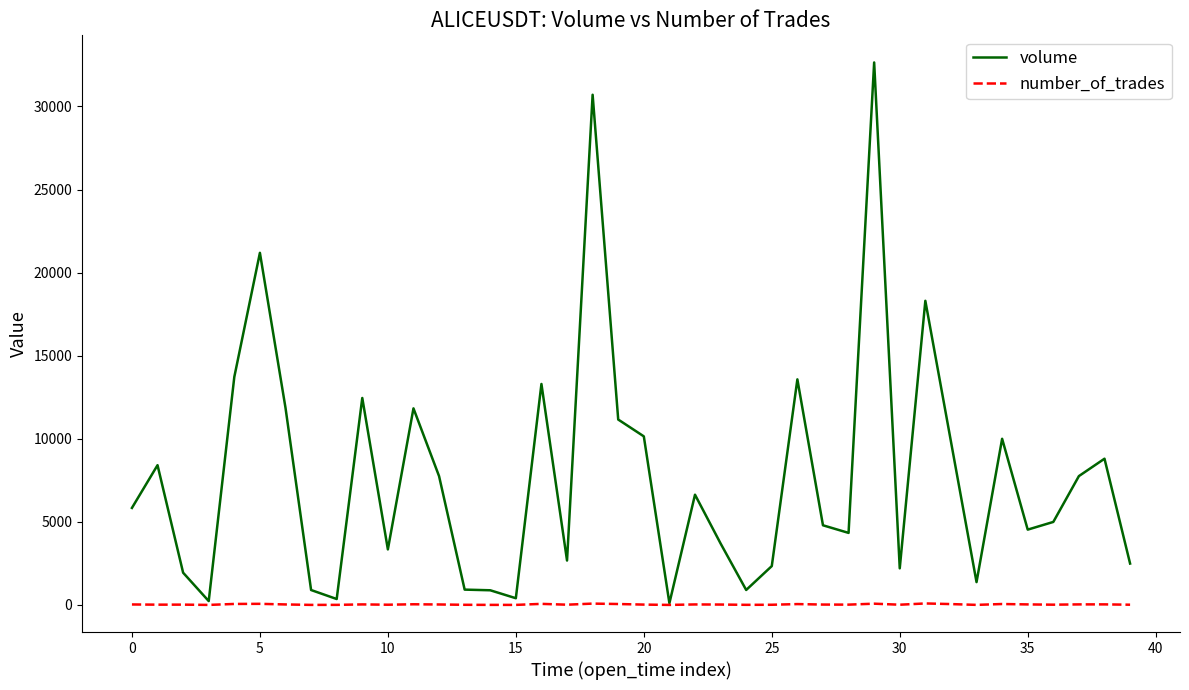

Which series has the widest spread of values?

volume